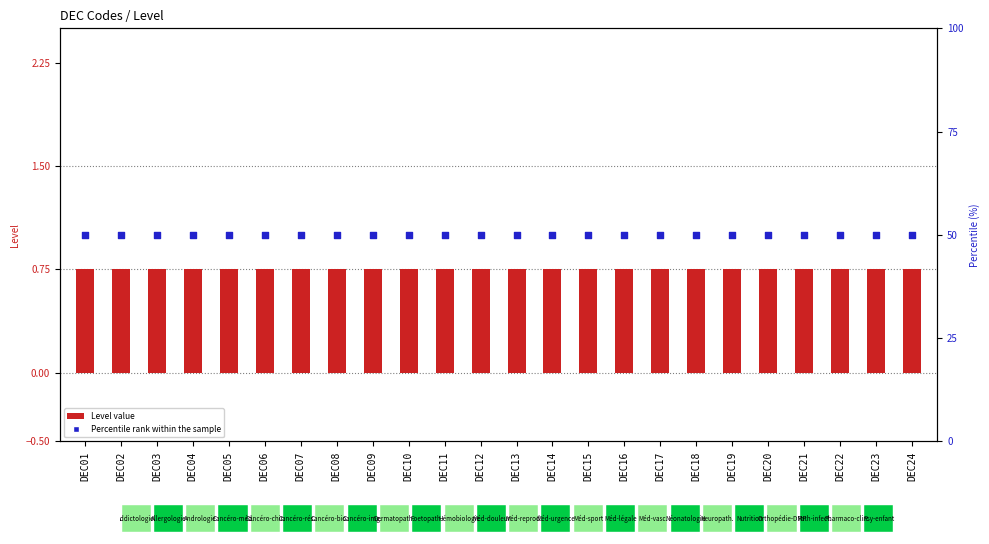

At which category is the sum across all series the highest?

DEC01